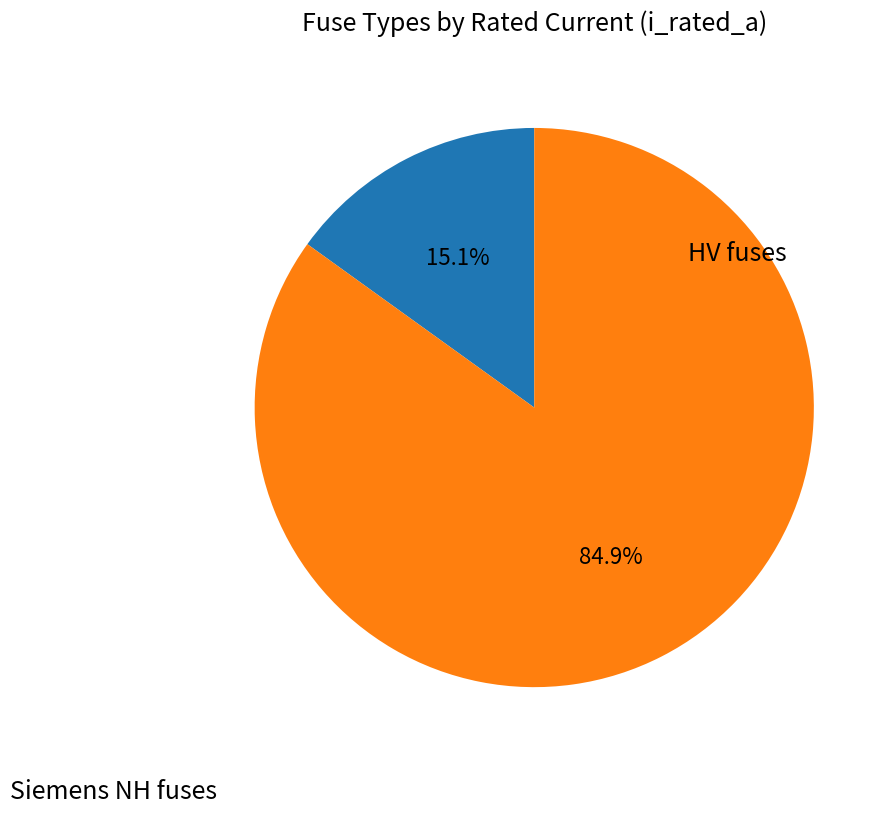

Does any single category account for the majority?

Yes